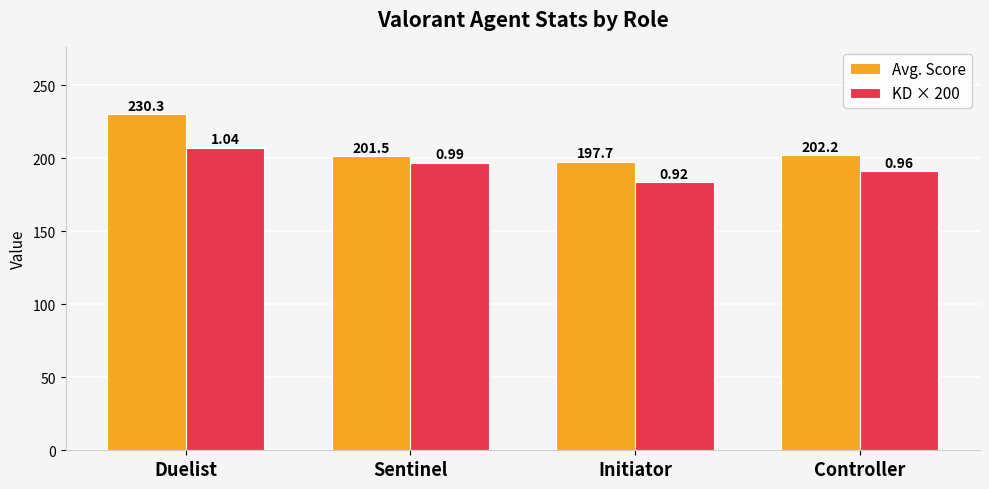

Reading right to left, what are all the values shown in this chart?

Avg. Score: Controller=202.2	Initiator=197.7	Sentinel=201.5	Duelist=230.3
KD × 200: Controller=191.2	Initiator=183.7	Sentinel=197.0	Duelist=207.3